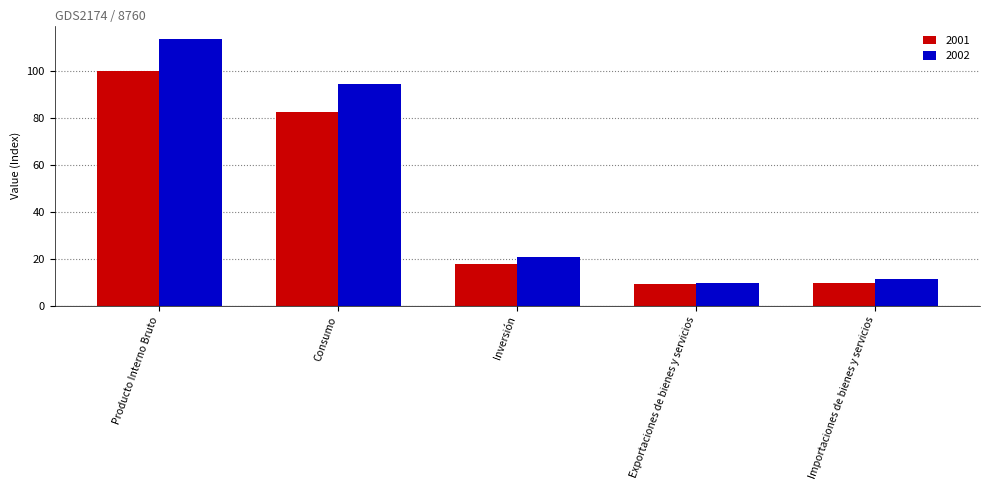

The 2002 series shows 31.6 at Consumo. True or false?

False